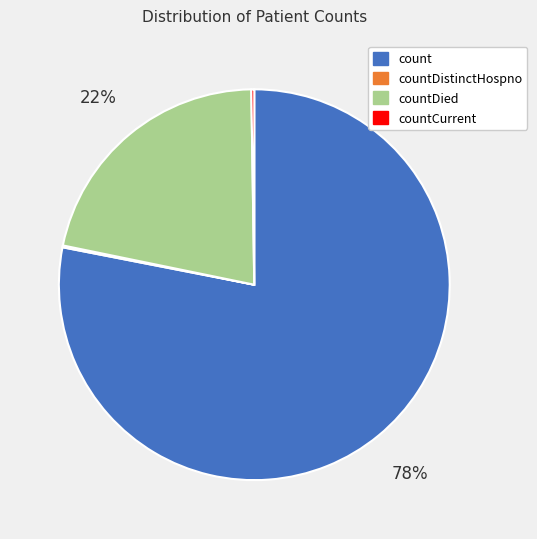

To the nearest percent, what is the difference between the largest and smallest slice percentages?

78%